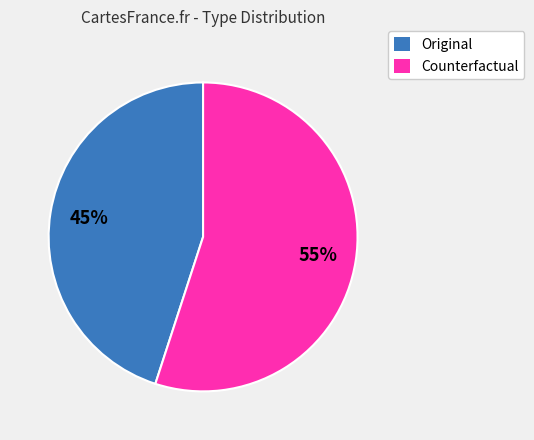

Which has a higher value, Counterfactual or Original?

Counterfactual